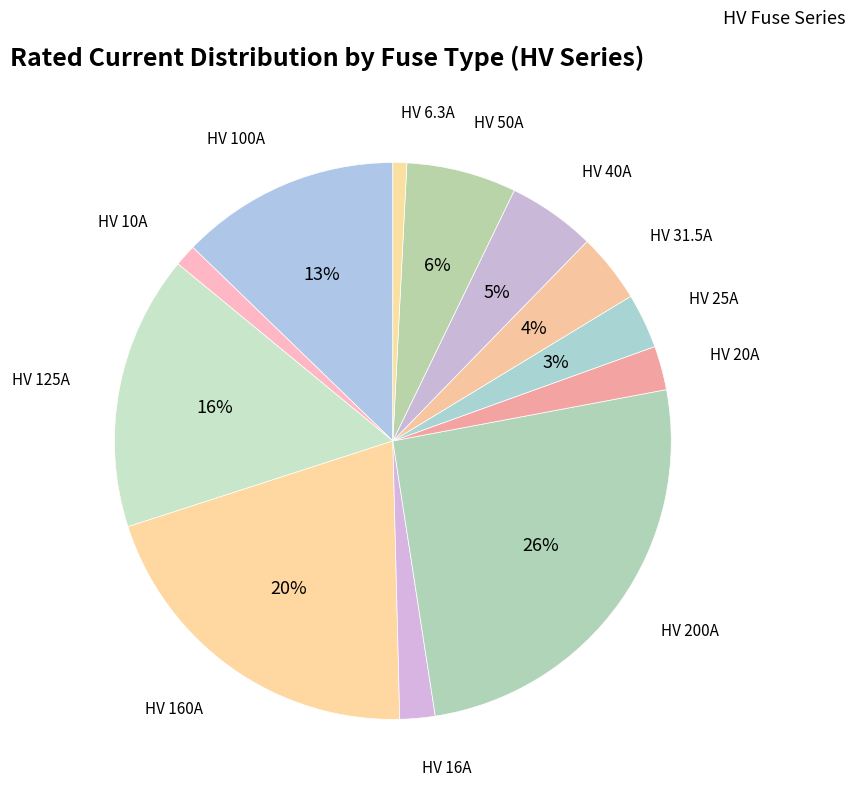

Which category has the biggest portion of the pie?

HV 200A